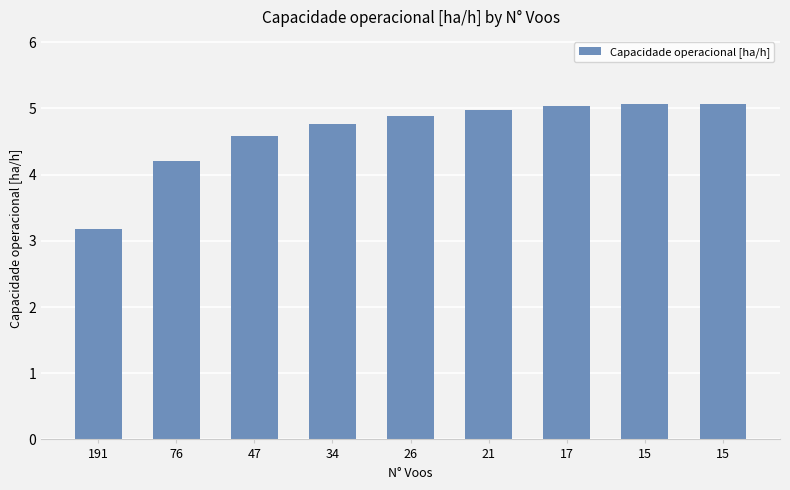

How many data points are above 4?

8